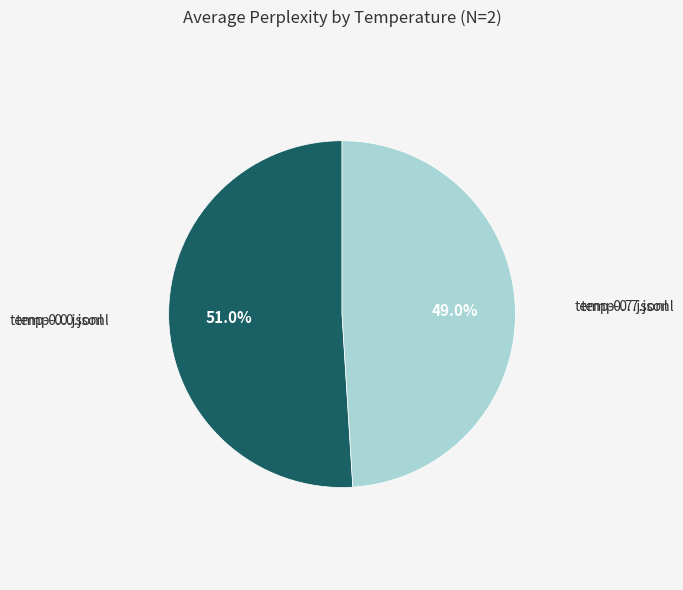

Is there a majority slice in this chart?

Yes